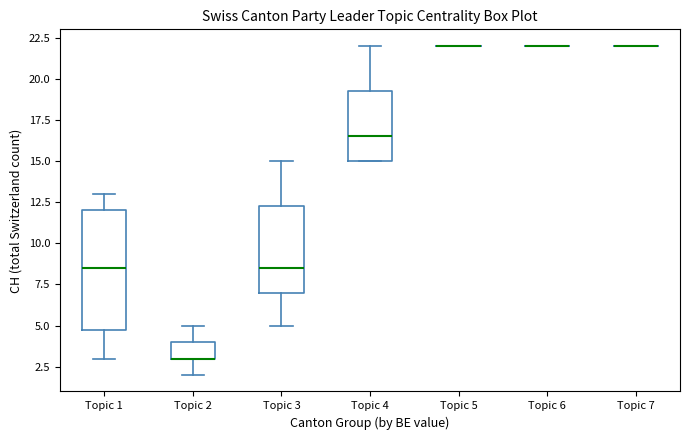

Which box is the tallest, from its lower edge to its upper edge?

Topic 1